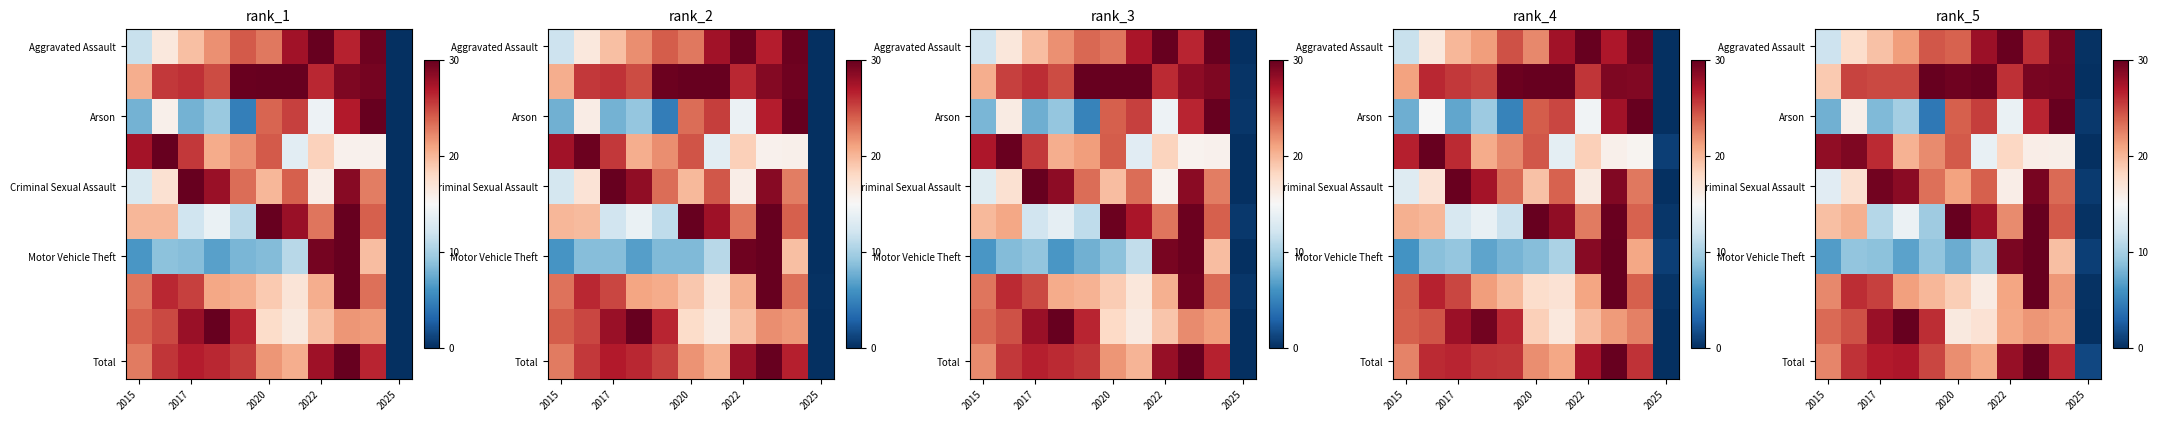

Which has a higher value, 5 or 2020?

5